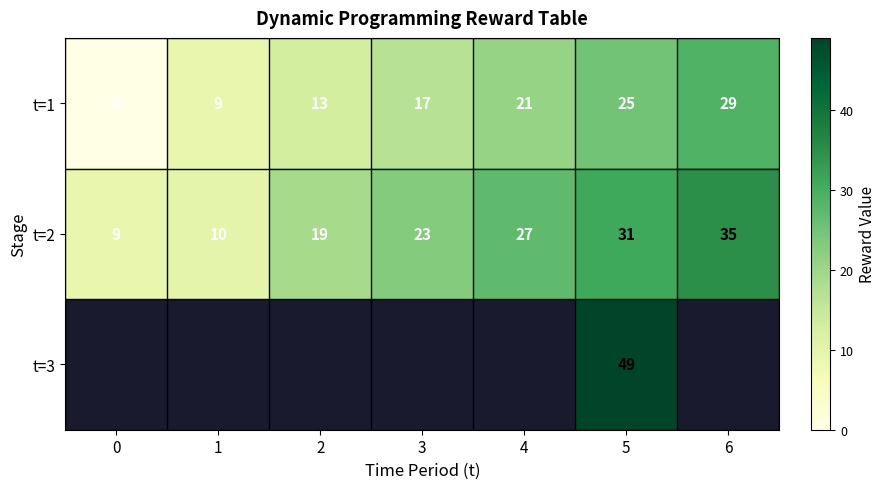

What is the greatest value displayed?

49.0